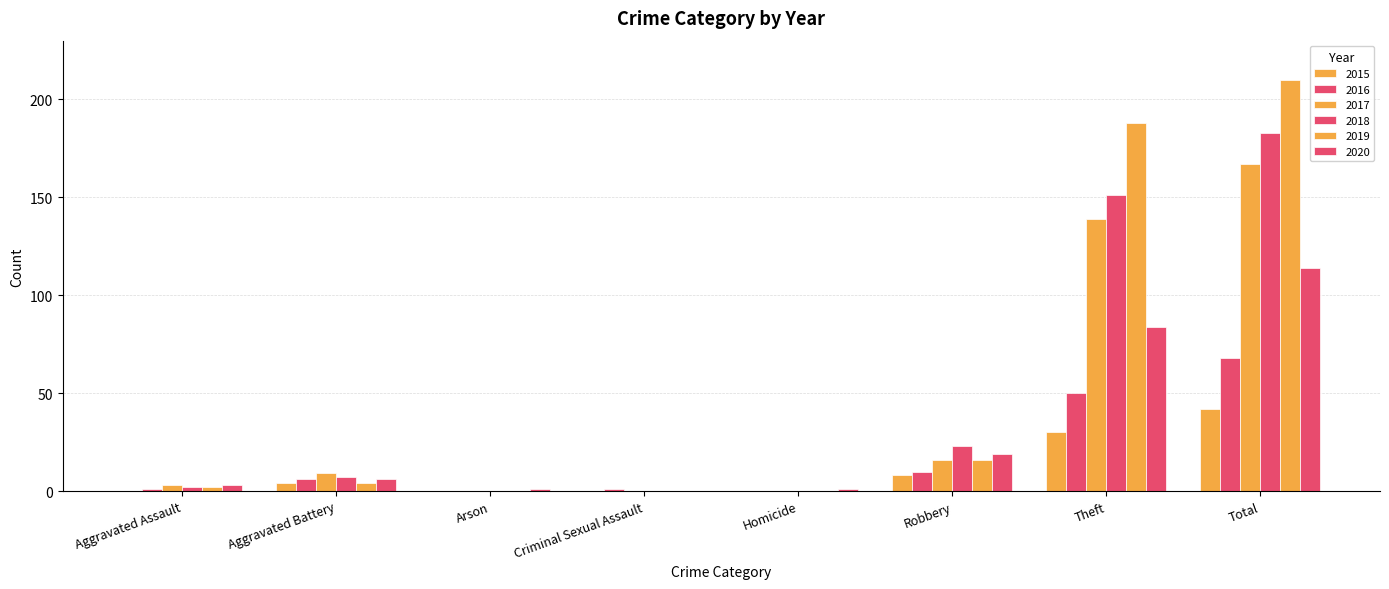

How many data points does each series have?

8